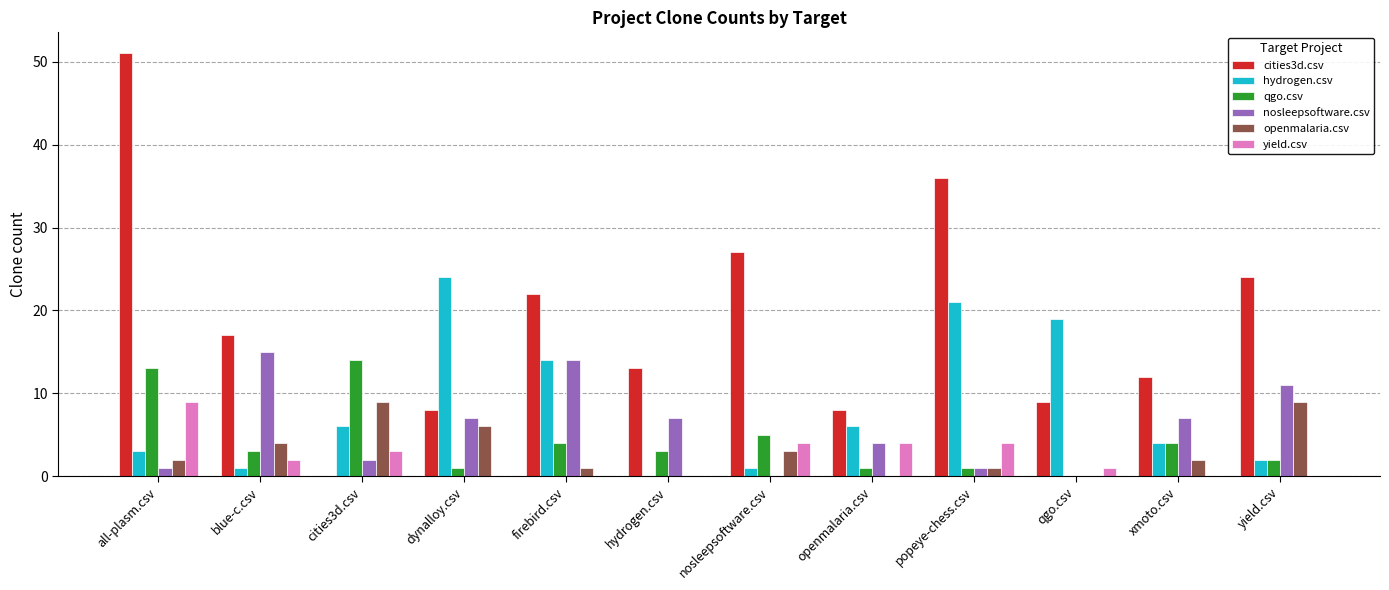

How many categories are shown in the chart?

12